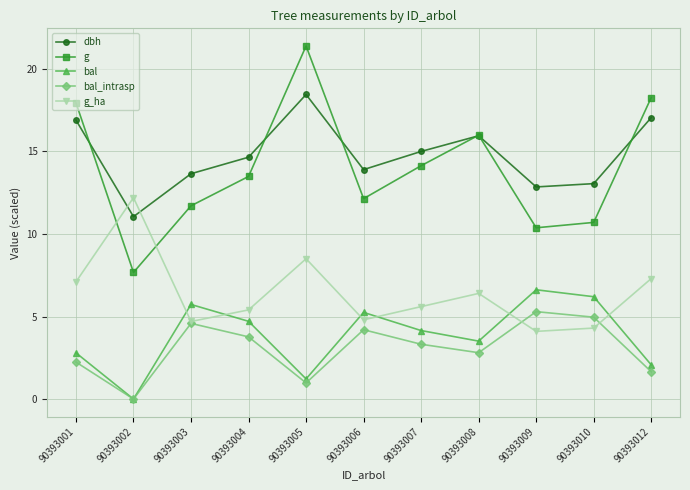

At how many categories does at least one series exceed 11?

11